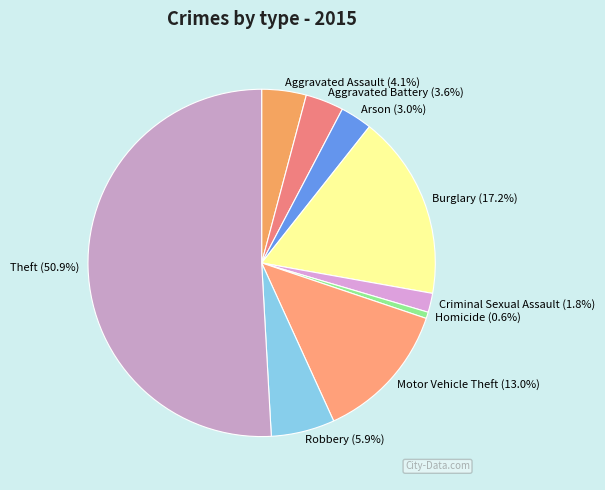

True or false: Homicide accounts for 1% of the total.

True